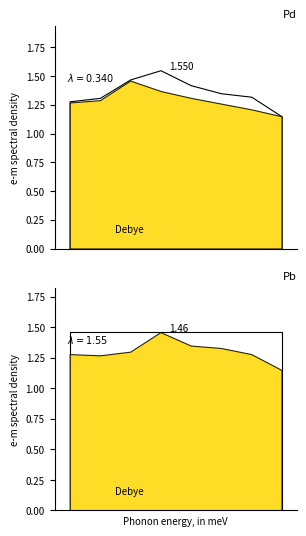

What is the value of the OP point at the 2nd from the left?

1.3